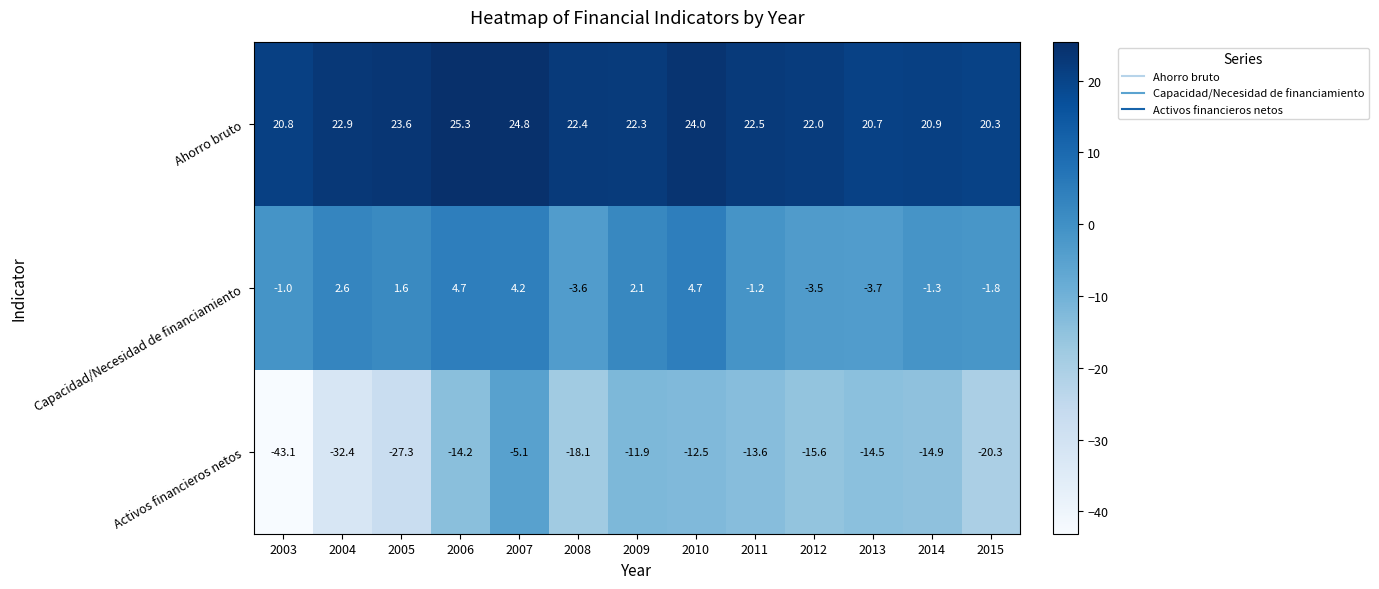

At which label does Activos financieros netos first exceed -14?

2007